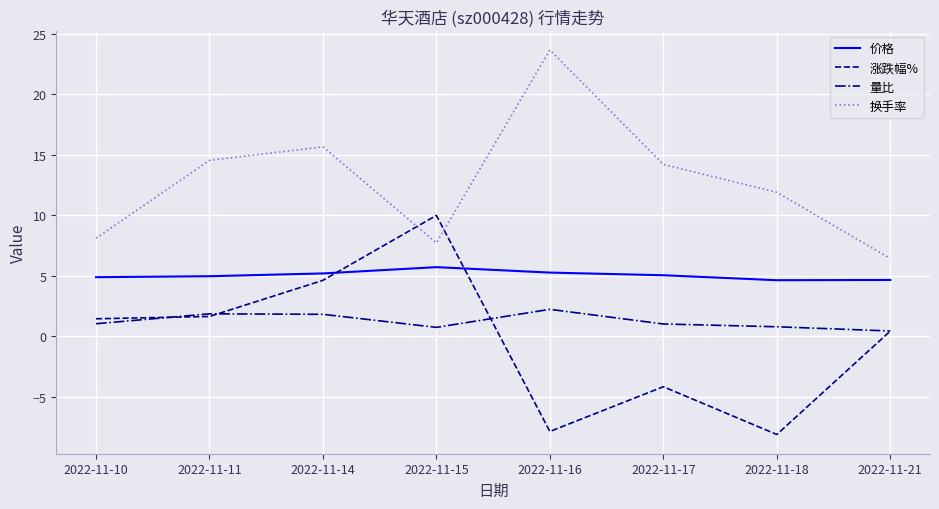

True or false: 量比 and 换手率 intersect in this chart.

False